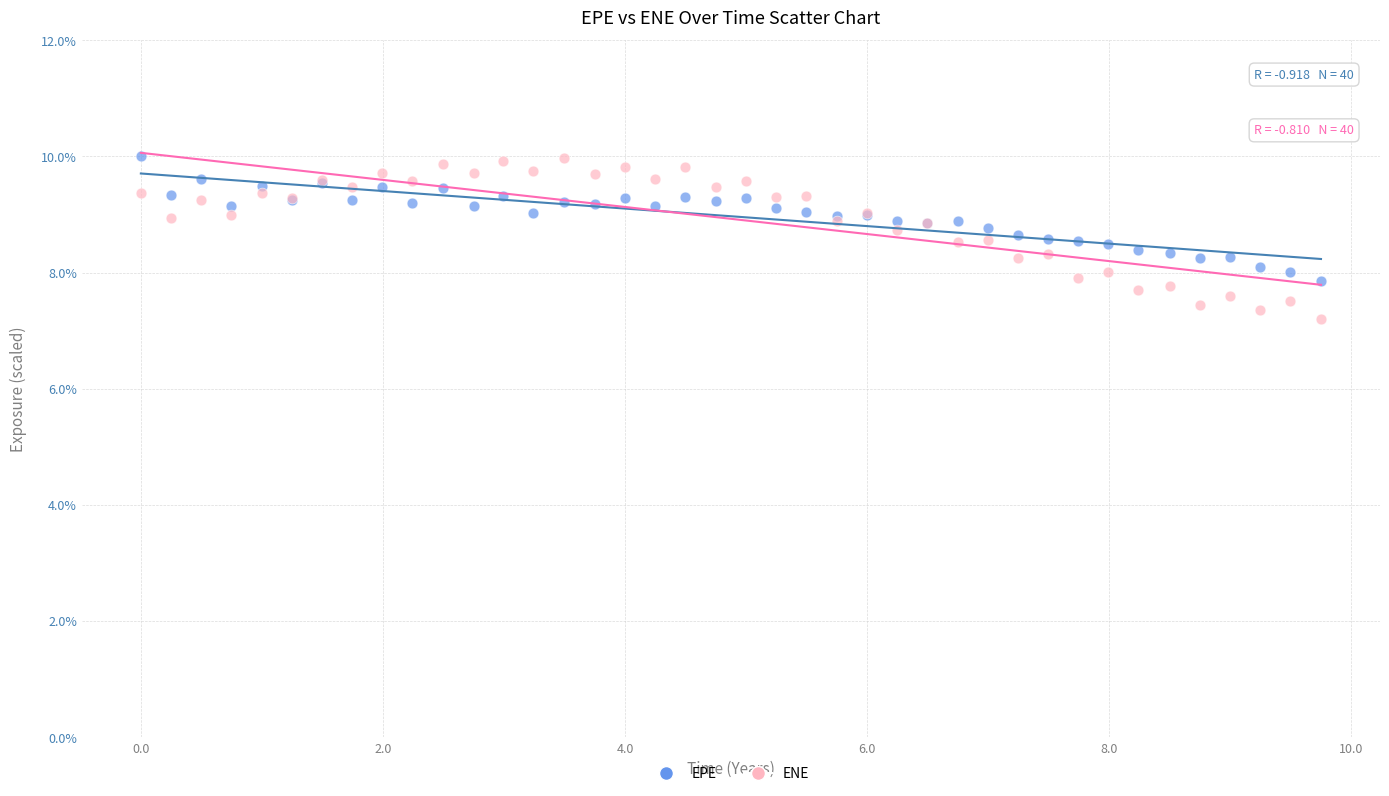

Which series has the largest Y range (max minus min)?

ENE